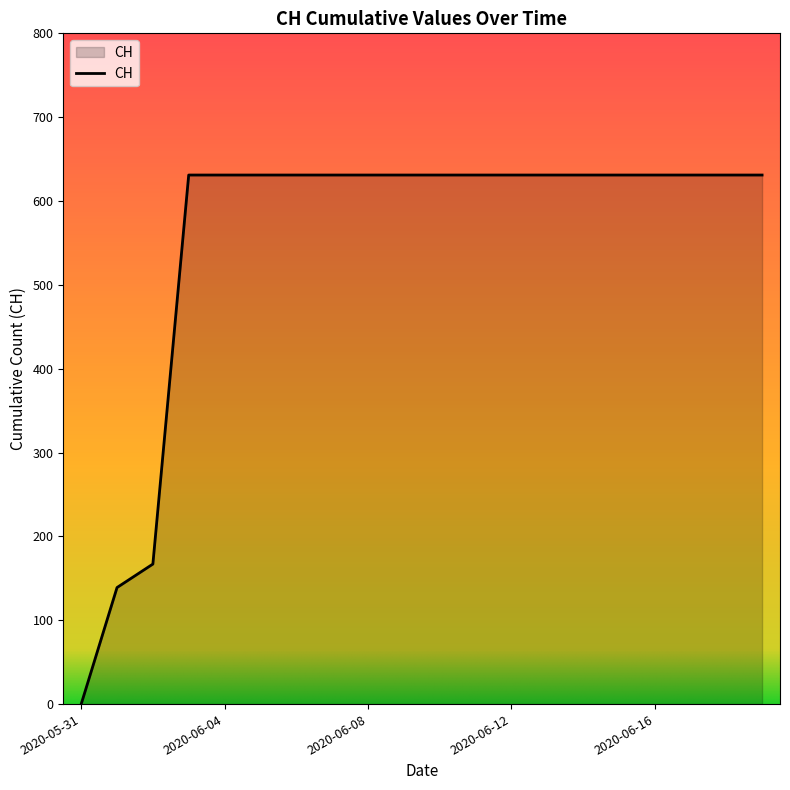

What is the difference between the maximum and minimum values?

631